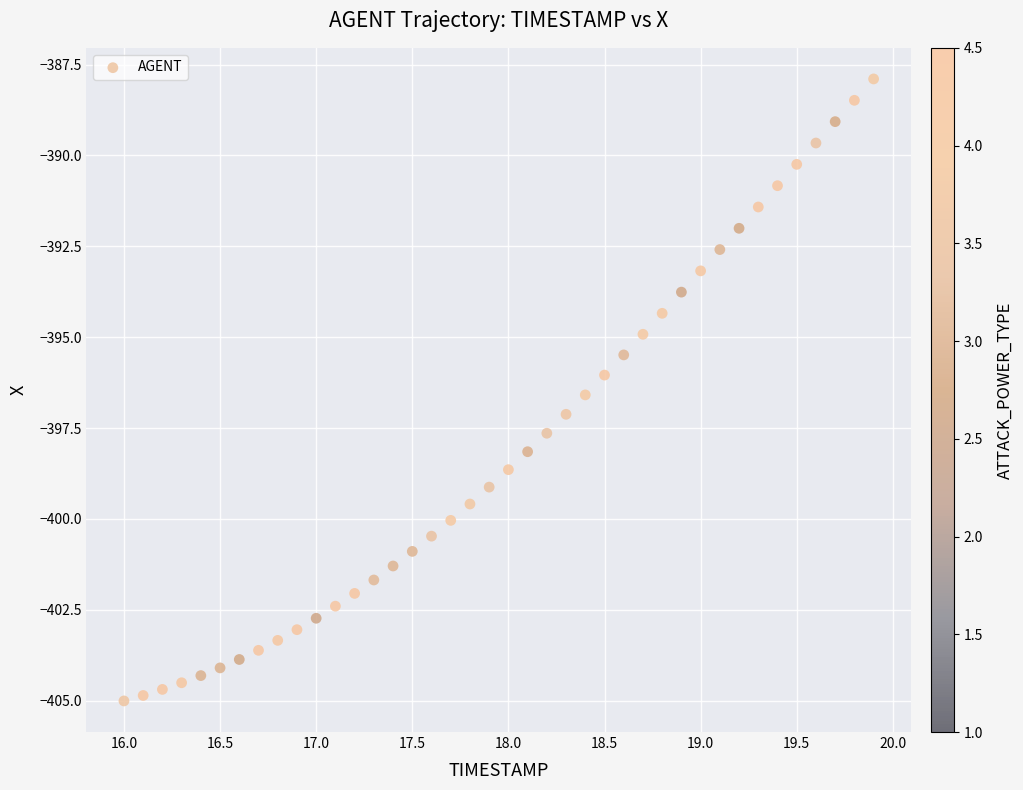

What is the range of Y values (max minus min)?

17.1